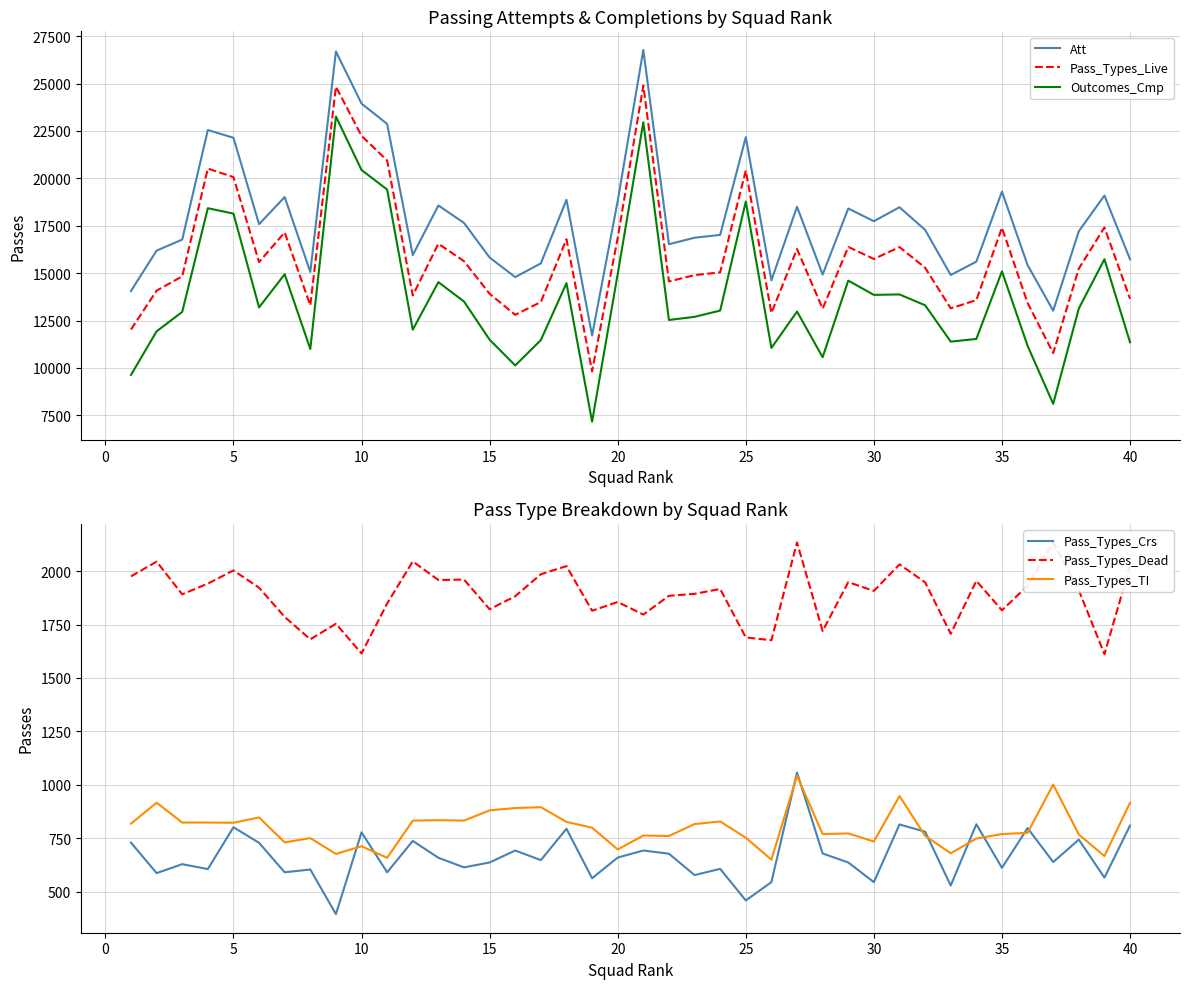

Rank the series by their maximum value, from lowest to highest.

Pass_Types_TI, Pass_Types_Crs, Pass_Types_Dead, Outcomes_Cmp, Pass_Types_Live, Att